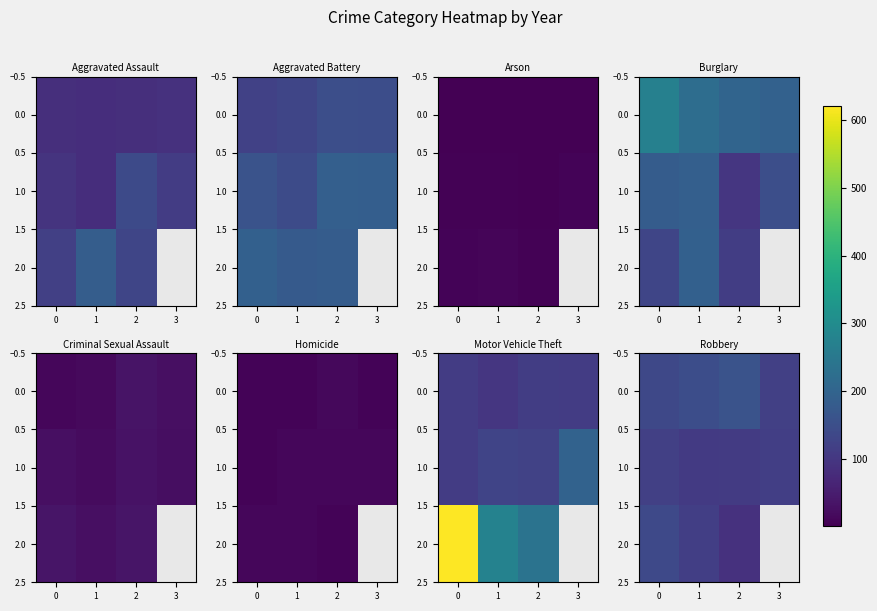

Rank the series at 0 from highest to lowest value.

2.0, 0.0, 1.0